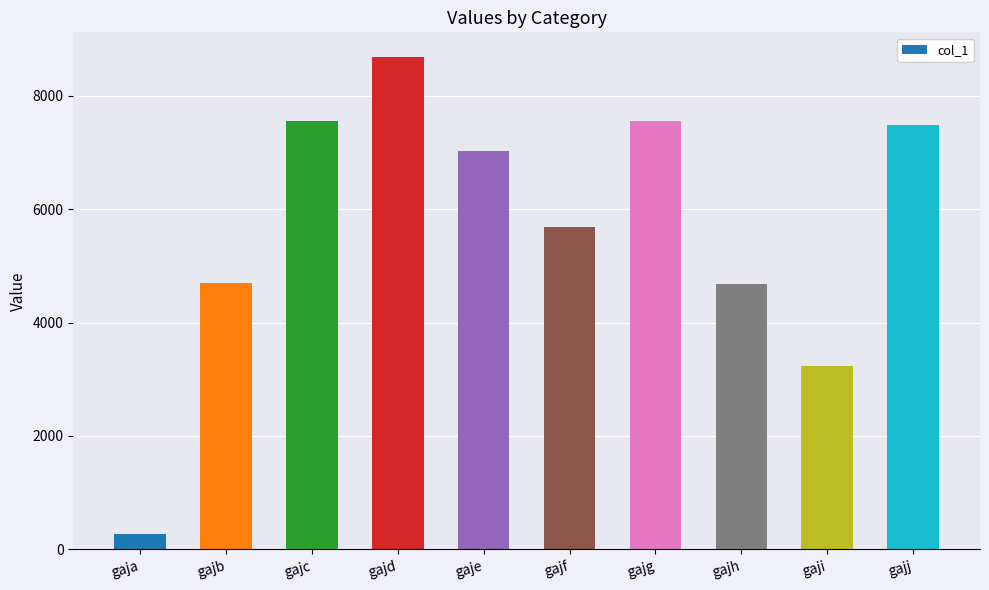

What is the average value?

5685